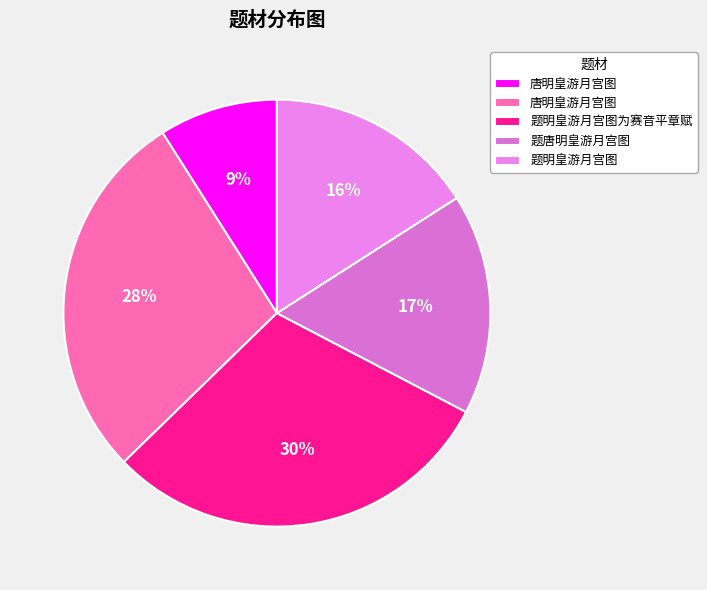

How many segments does this pie chart have?

5